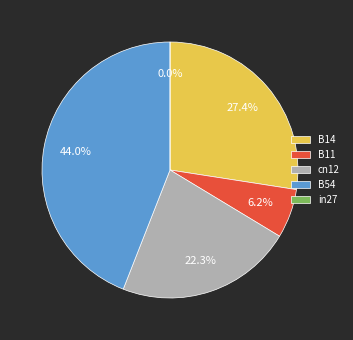

What percentage is the B14 slice, to the nearest percent?

27%